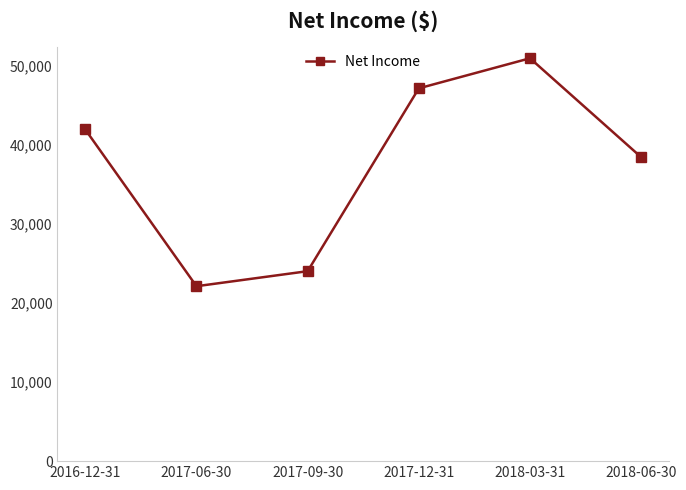

The chart shows a value of 47100 at 2017-12-31. True or false?

True